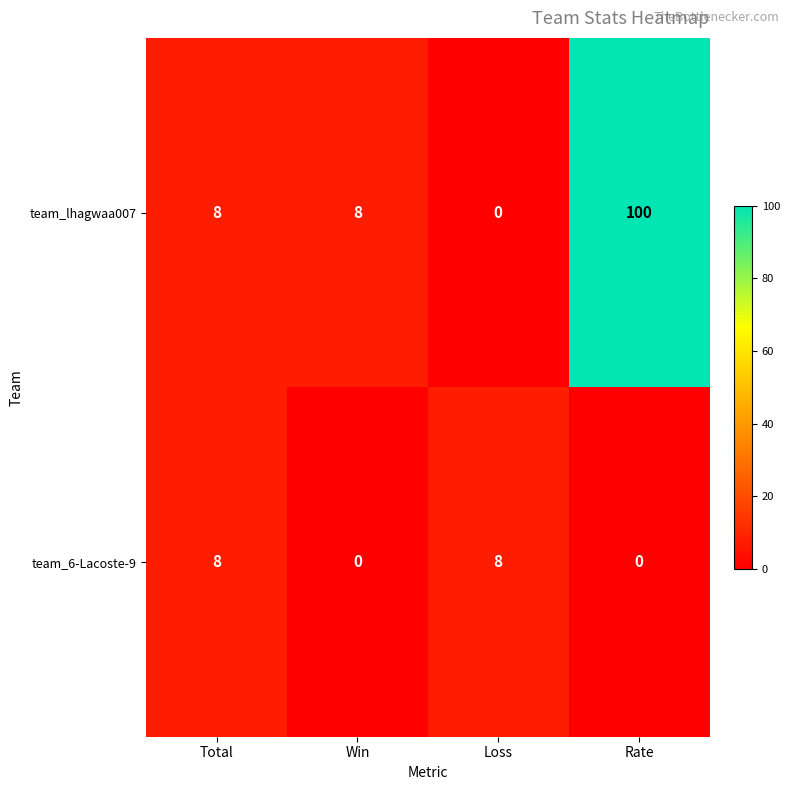

Which series has the widest spread of values?

team_lhagwaa007